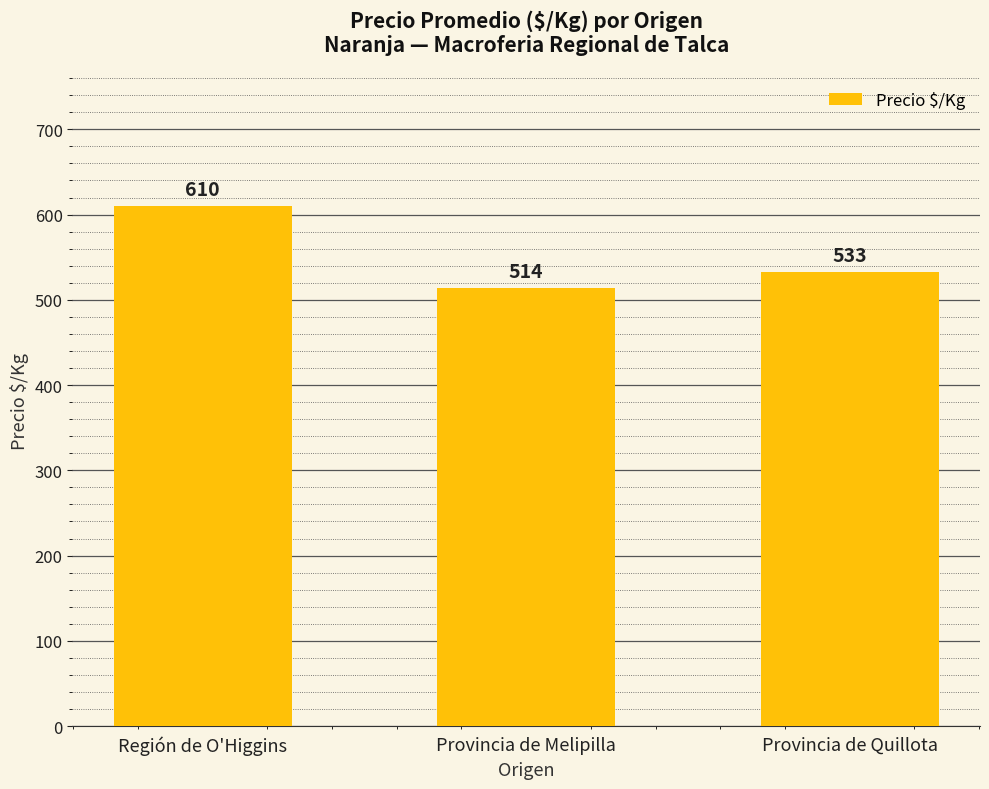

Reading left to right, transcribe all the data shown in this chart.

Región de O'Higgins=610	Provincia de Melipilla=514	Provincia de Quillota=533